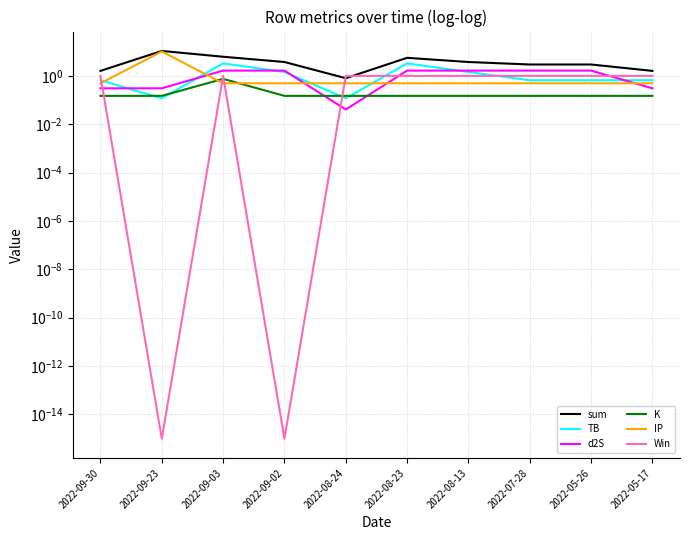

Where is TB nearest to the value 1?

2022-09-30